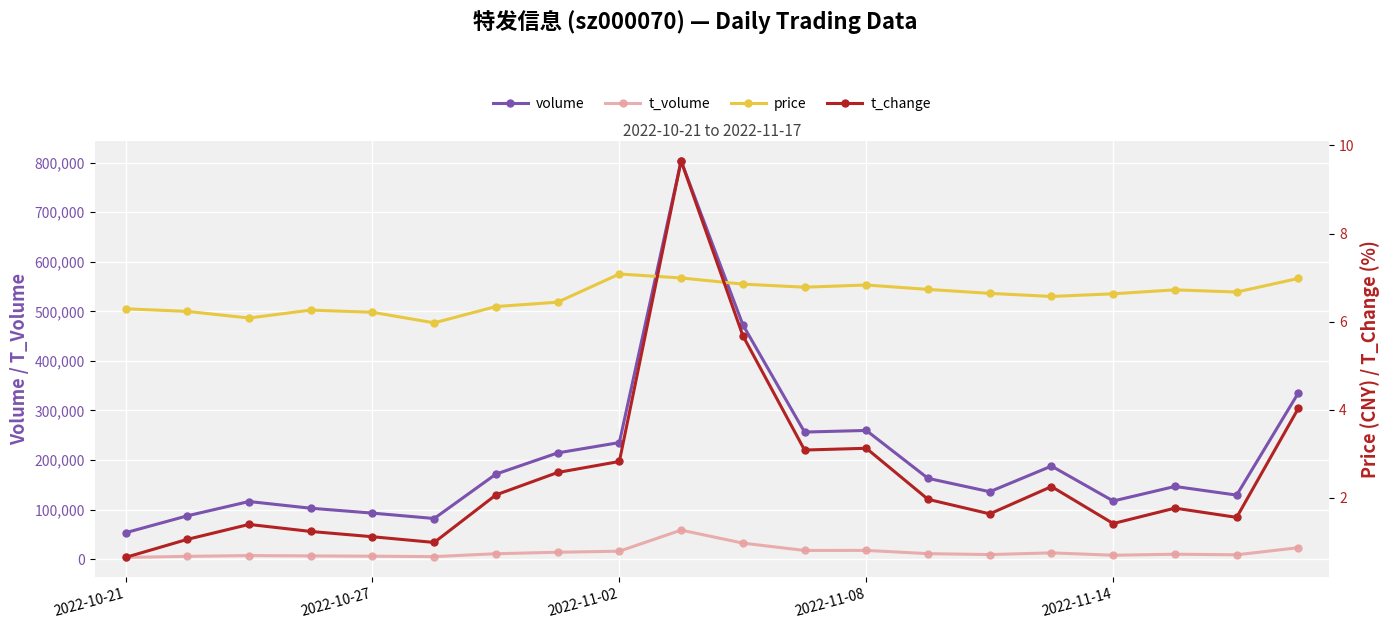

Which category has the lowest value across all series?

2022-10-21